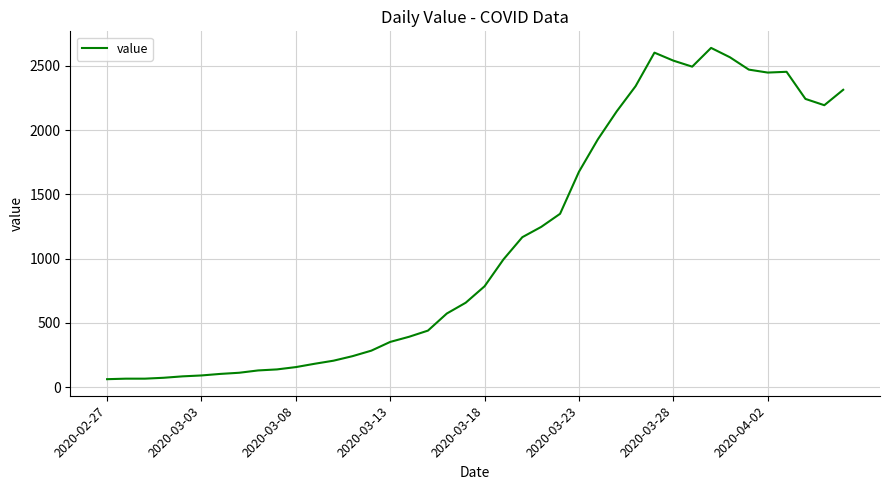

What is the difference between the maximum and minimum values?

2578